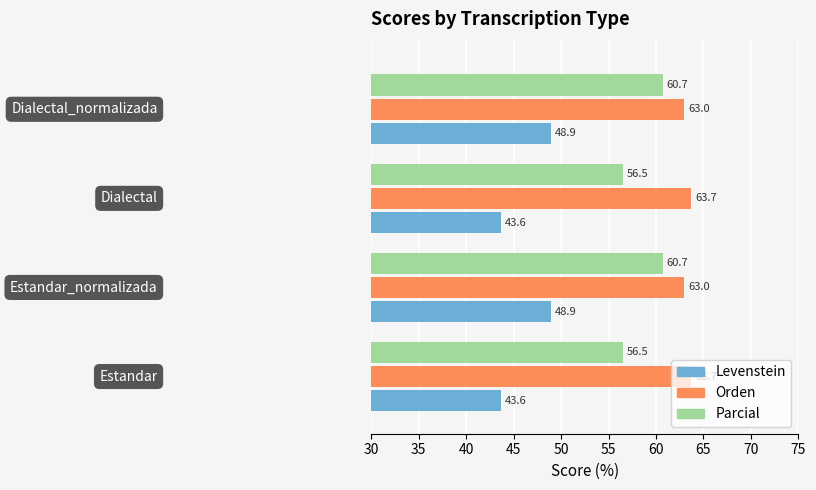

What is the minimum value shown in the chart?

43.6